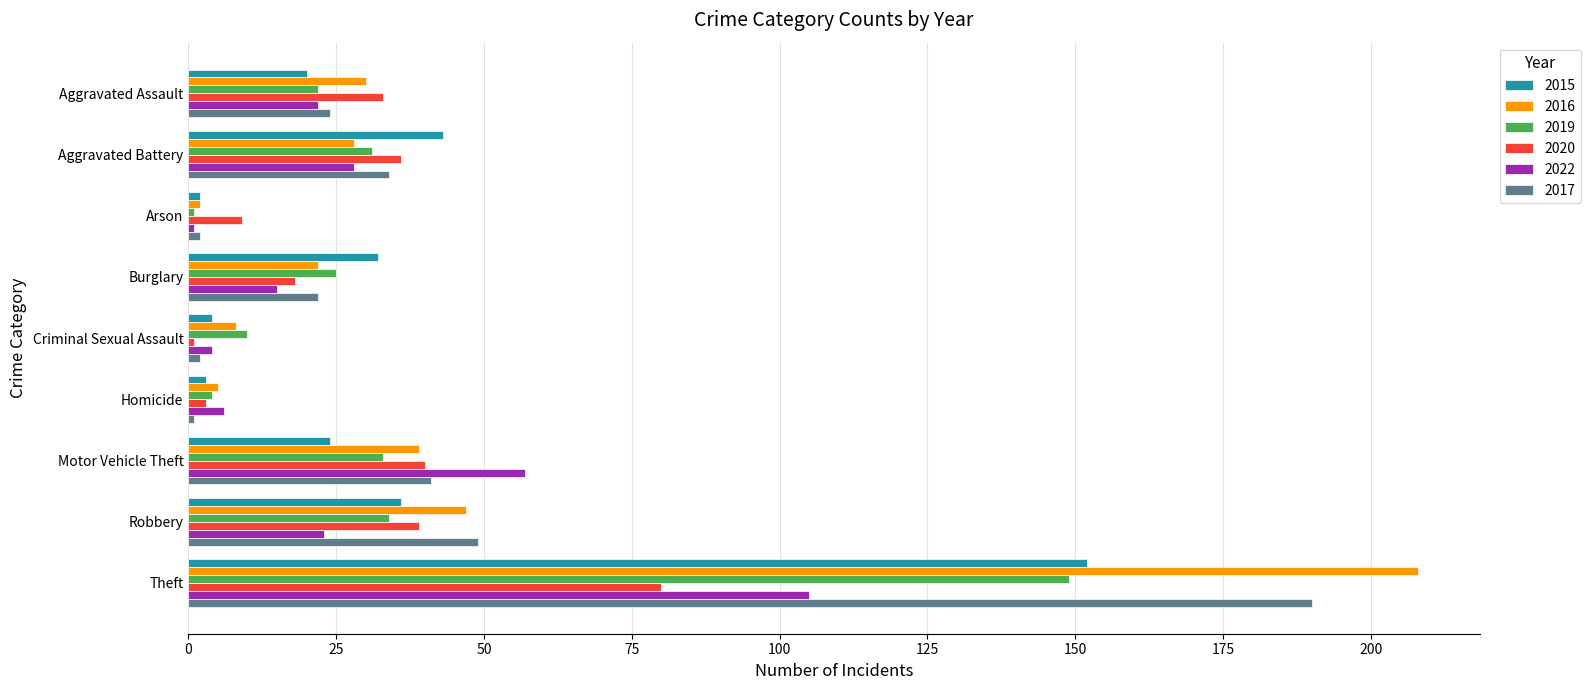

What is the lowest value of the 2022 series?

1